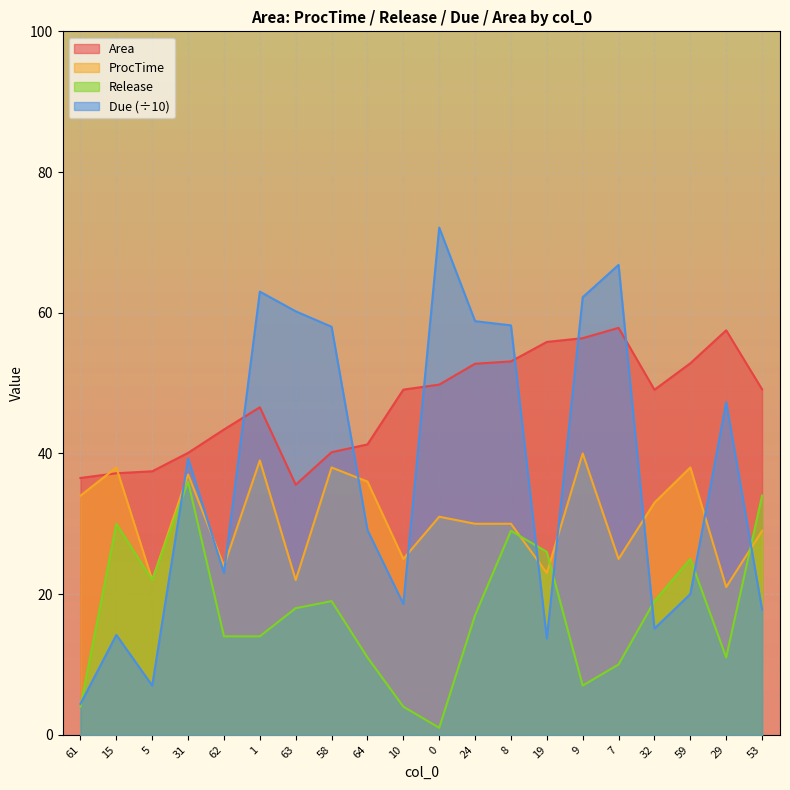

How many intersections are there between Due and ProcTime?

10